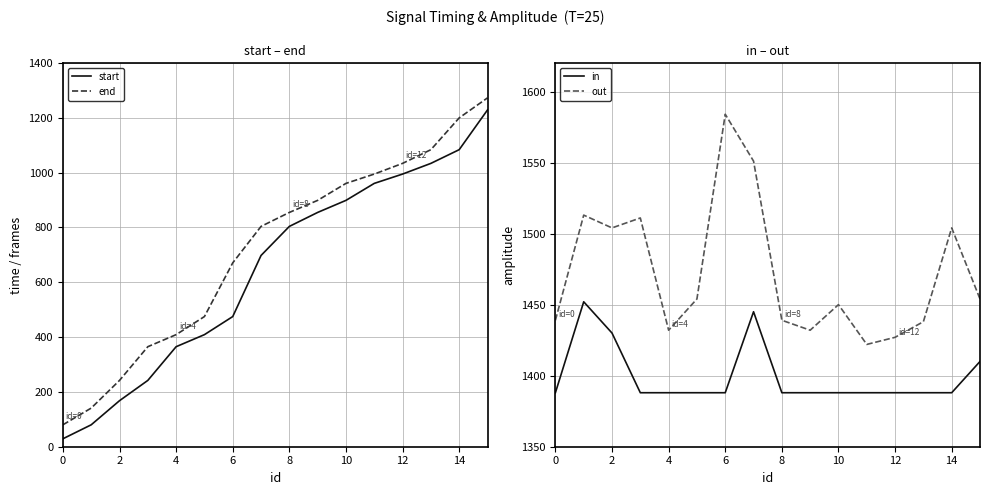

Which series has the widest spread of values?

start